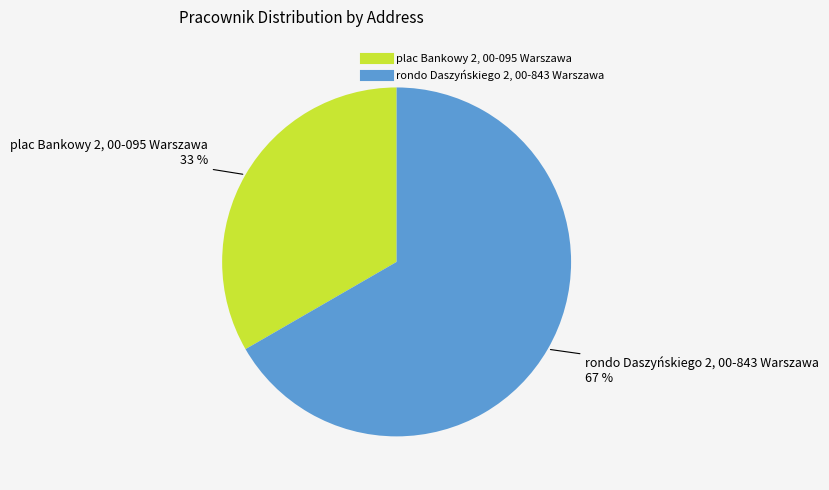

True or false: rondo Daszyńskiego 2, 00-843 Warszawa accounts for 78% of the total.

False